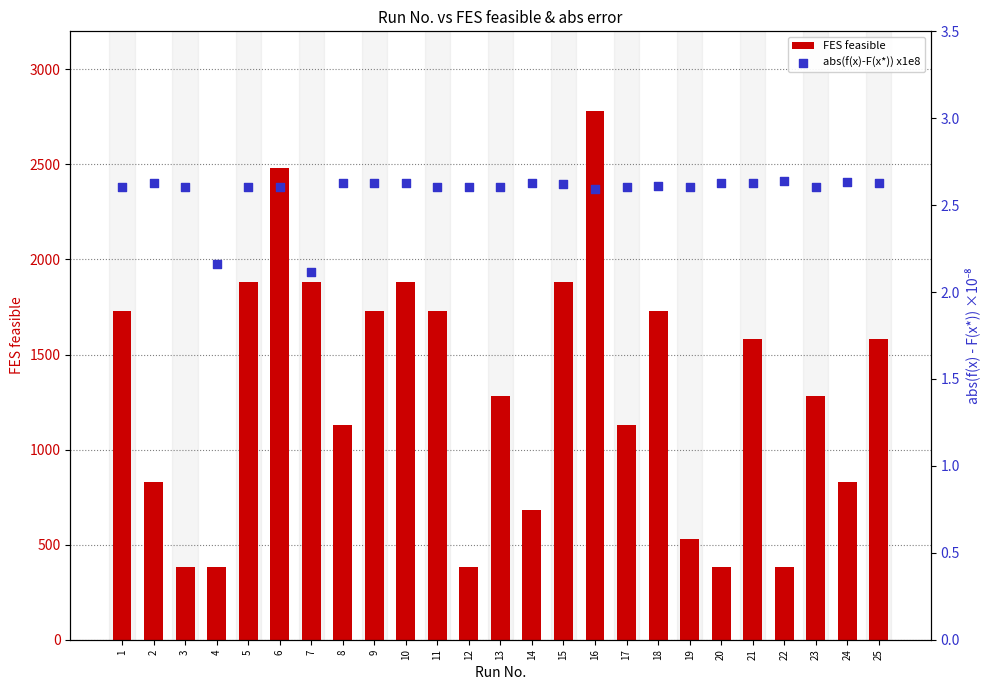

At which category is the sum across all series the highest?

16